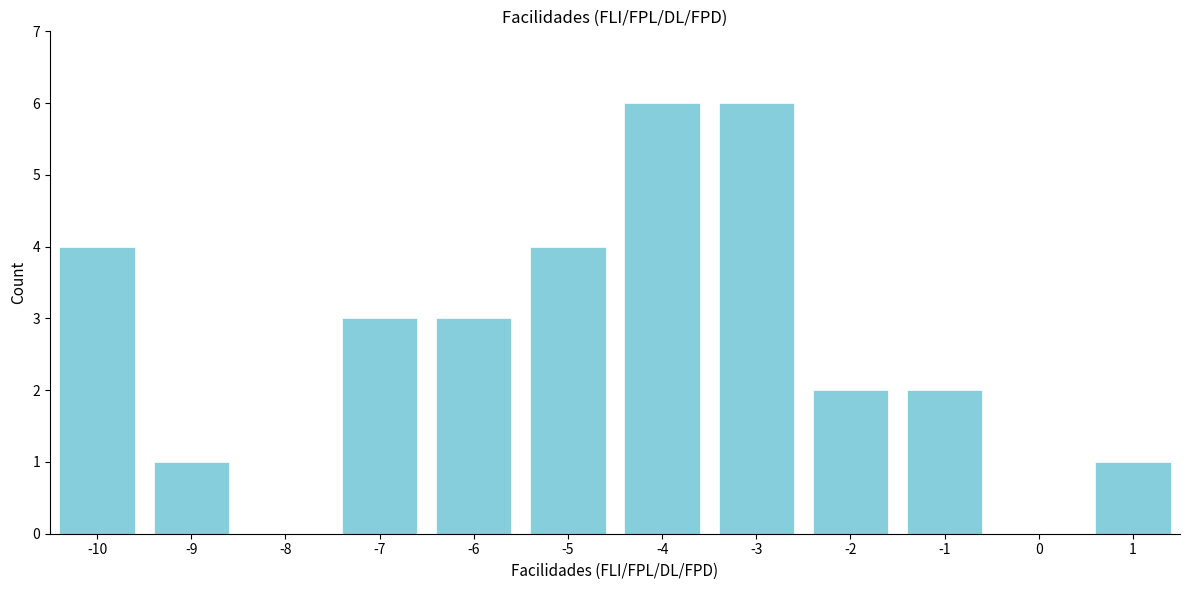

Reading left to right, what are all the values shown in this chart?

-10=4	-9=1	-8=0	-7=3	-6=3	-5=4	-4=6	-3=6	-2=2	-1=2	0=0	1=1